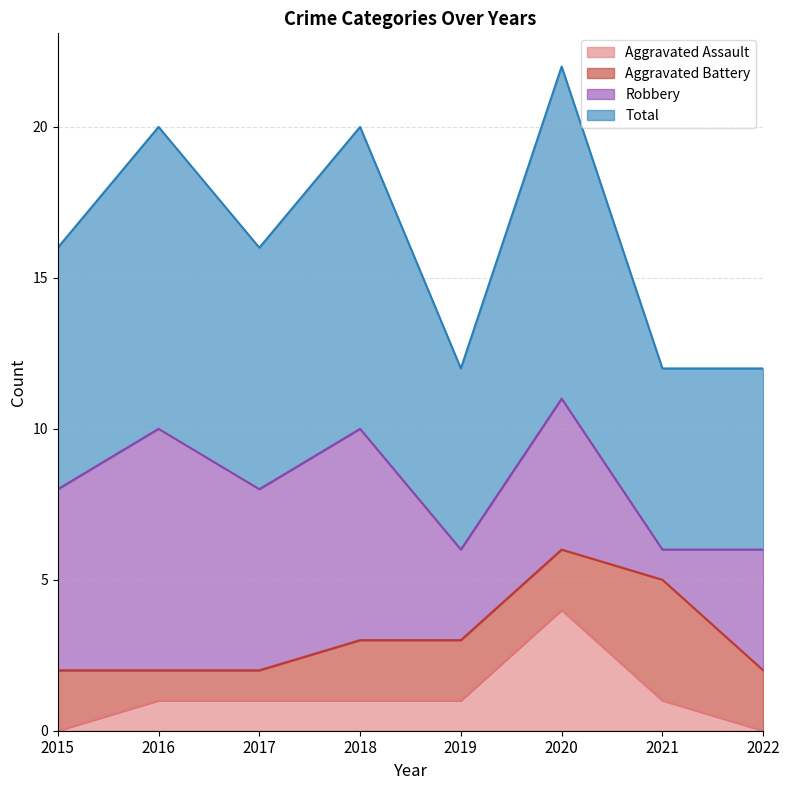

Which series changed the most between 2018 and 2019?

Total